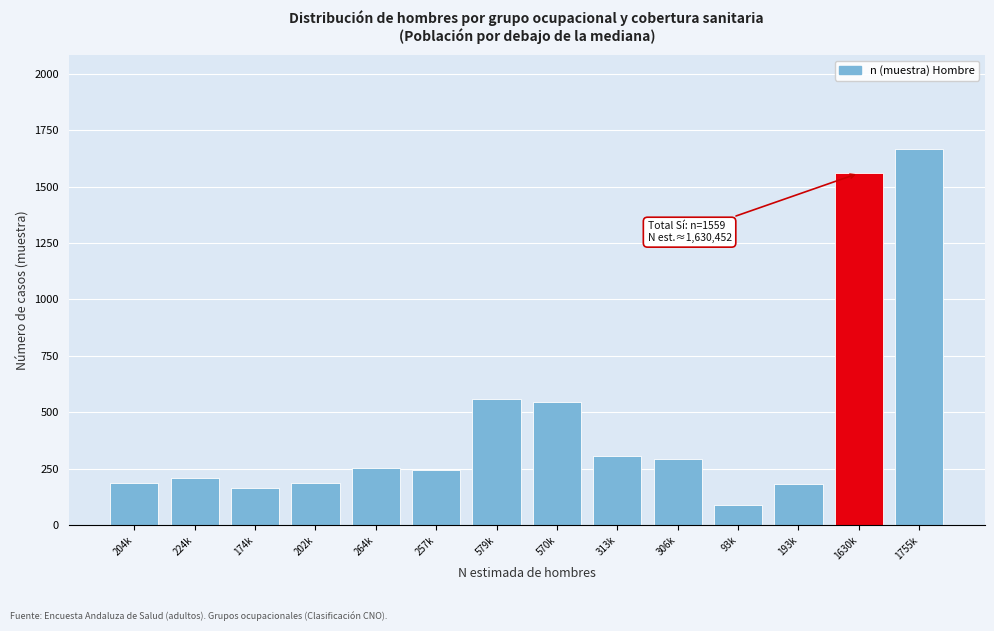

What is the label of the 4th bar from the left?

202k